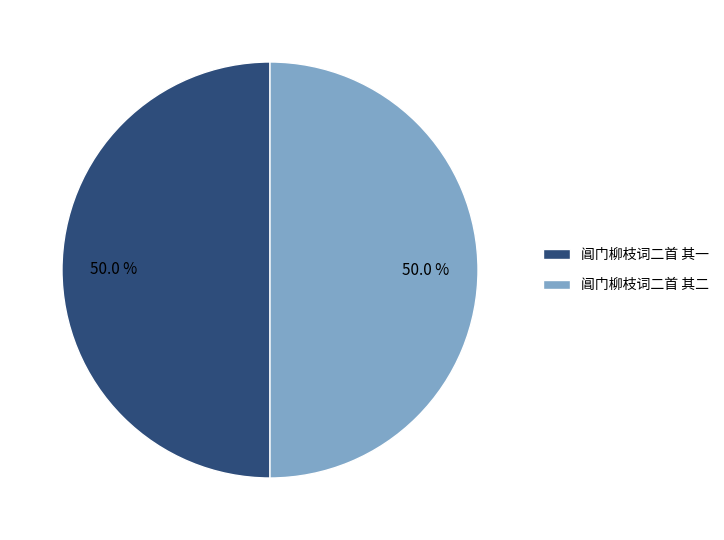

What is the total percentage of 阊门柳枝词二首 其一 and 阊门柳枝词二首 其二?

100.0%